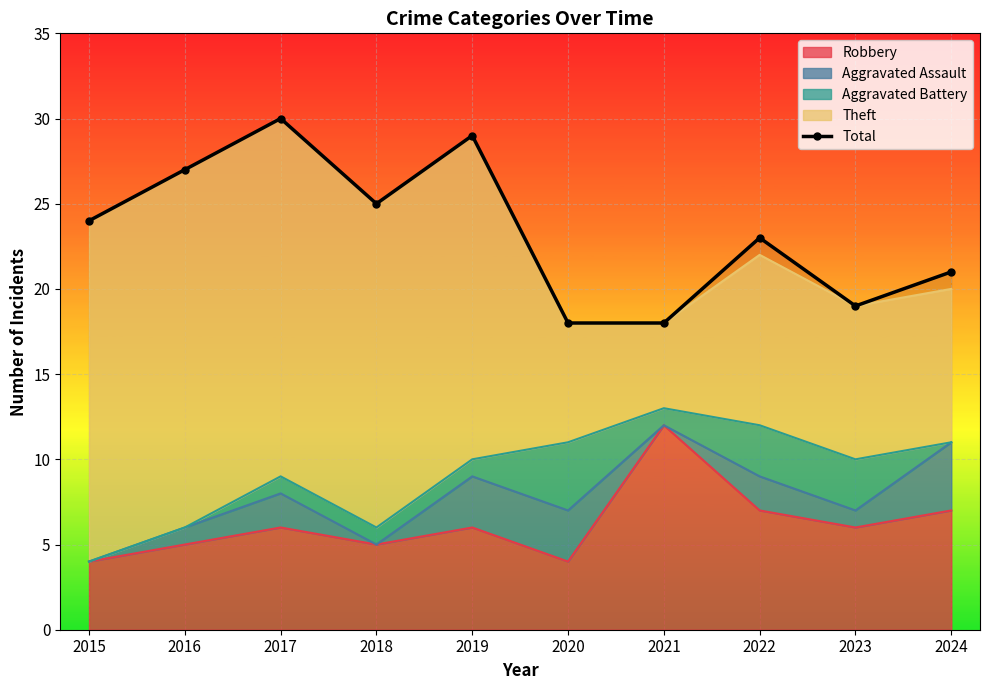

Reading left to right, transcribe all the data shown in this chart.

2015=24	2016=27	2017=30	2018=25	2019=29	2020=18	2021=18	2022=23	2023=19	2024=21